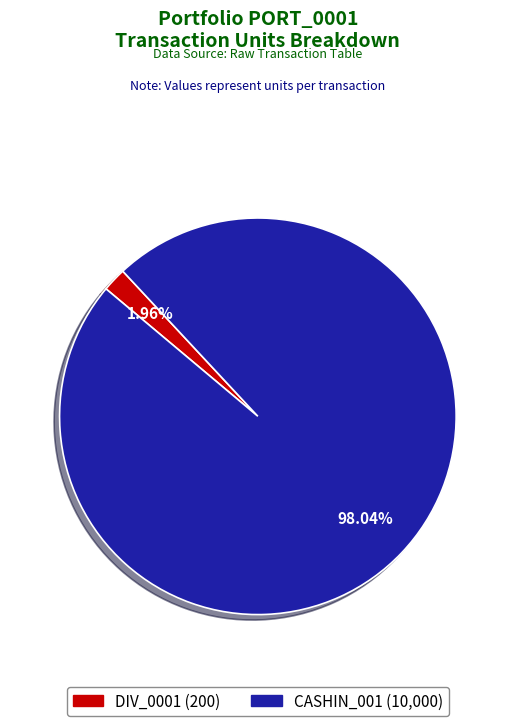

The DIV_0001 slice represents 2% of the pie. True or false?

True